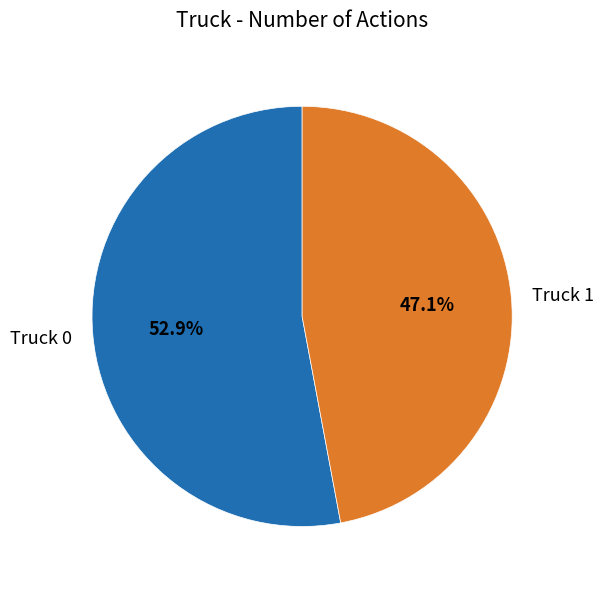

How many slices are in this pie chart?

2